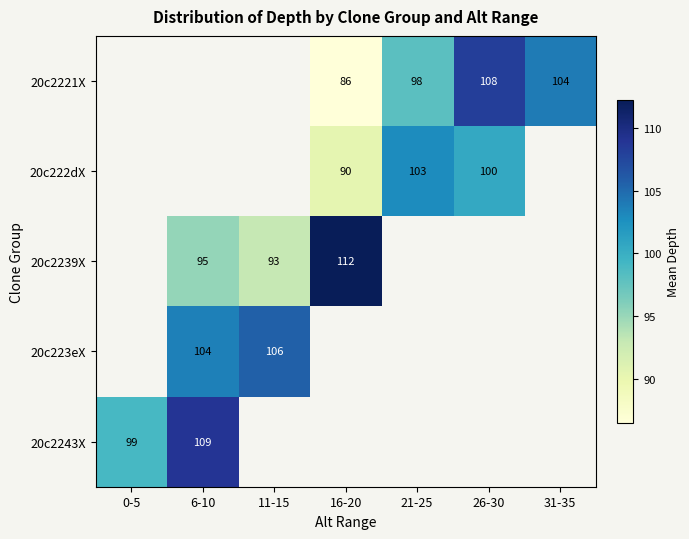

The value of 20c222dX at 16-20 is 157.5. True or false?

False